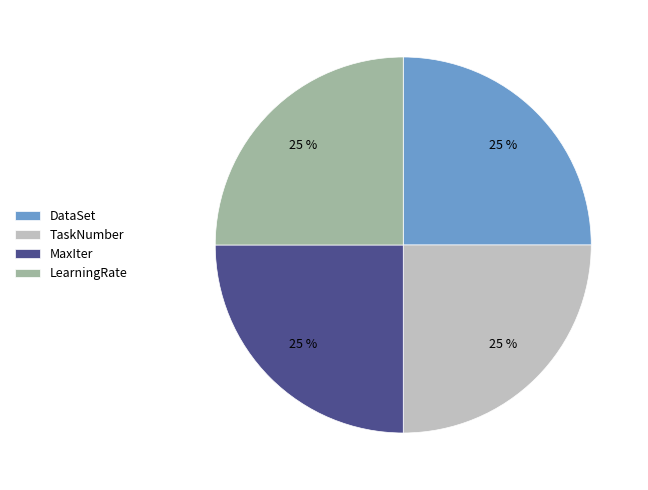

Count the number of slices in the pie.

4